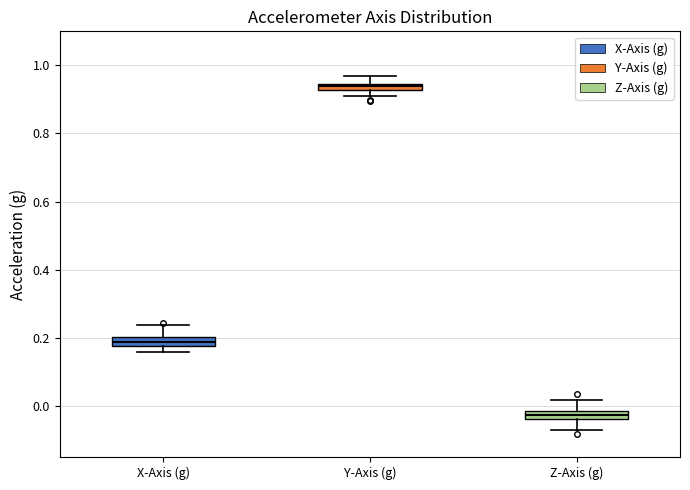

Where does the upper whisker of the box for Z-Axis (g) end on the y-axis? The values are not printed on the chart, so give them approximately, as read against the axis.

0.02